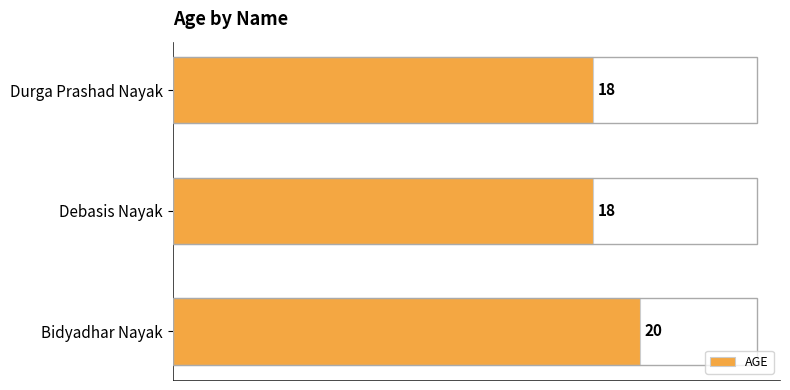

What is the sum of all values?

56